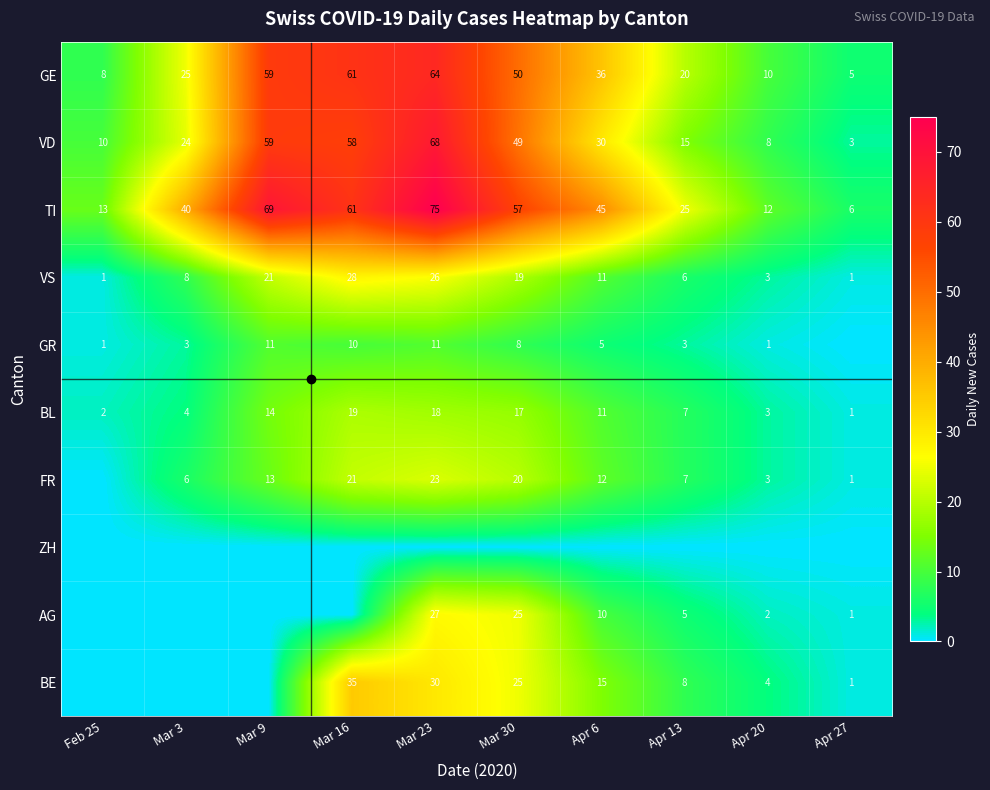

What is the sum of the FR values at Apr 20 and Mar 16?

24